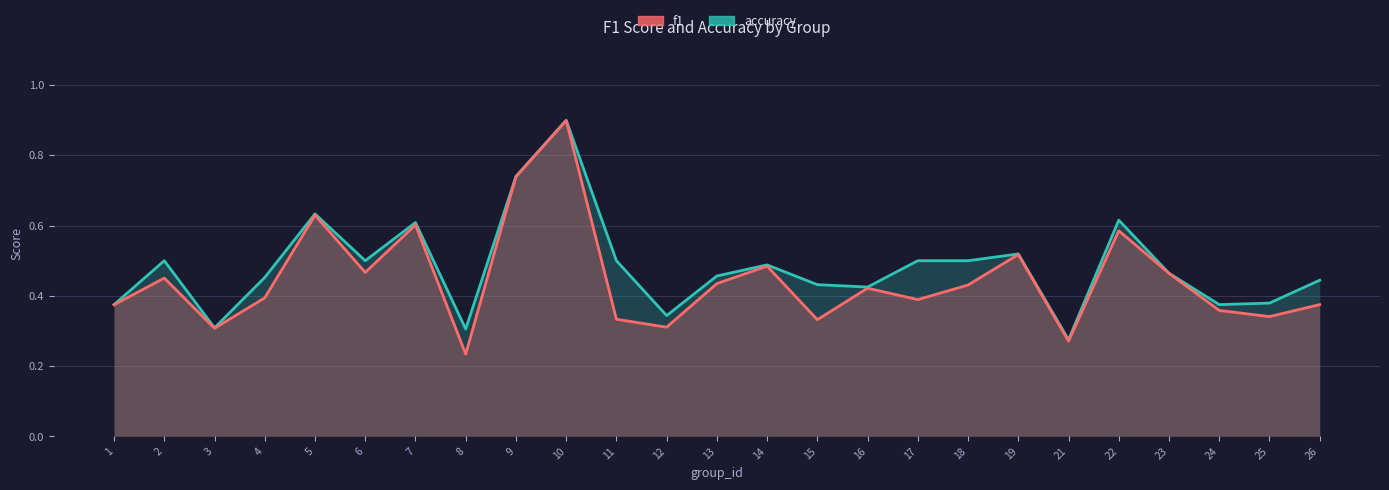

True or false: f1 and accuracy intersect in this chart.

False